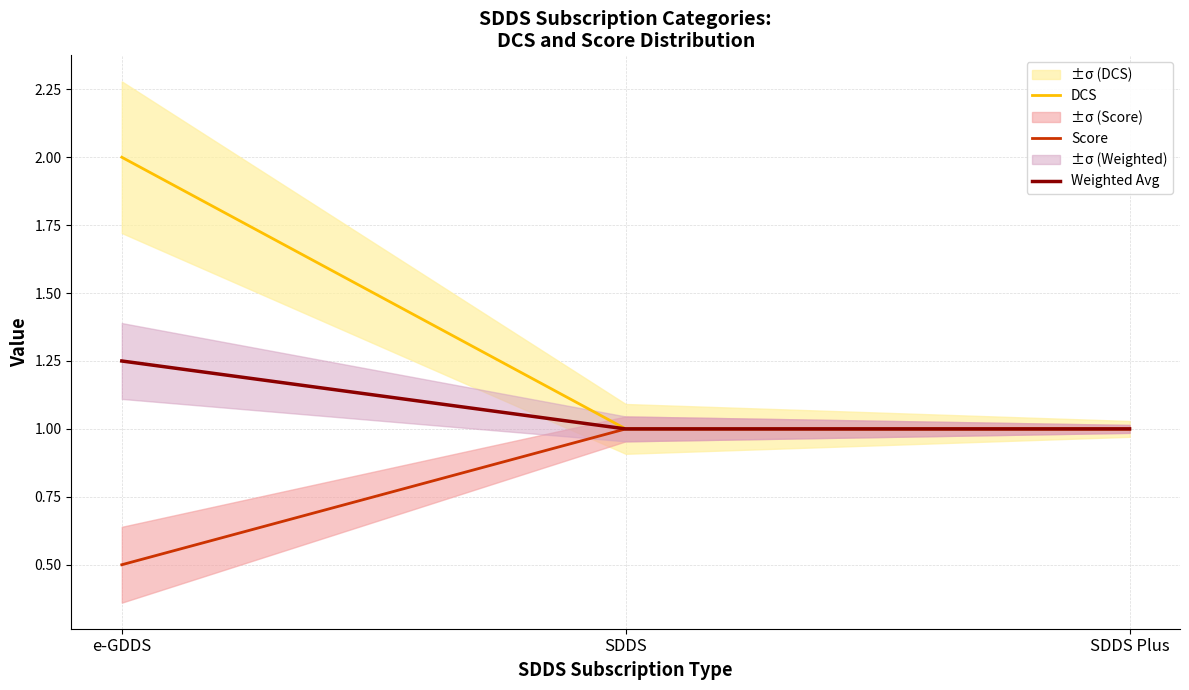

Reading left to right, what are all the values shown in this chart?

DCS: e-GDDS=2.0	SDDS=1.0	SDDS Plus=1.0
Score: e-GDDS=0.5	SDDS=1.0	SDDS Plus=1.0
Weighted Avg: e-GDDS=1.2	SDDS=1.0	SDDS Plus=1.0